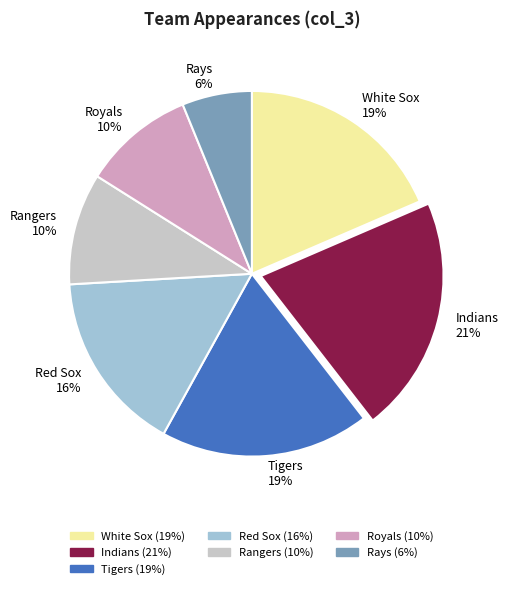

Approximately how many times larger is the value at Rays 6% compared to Red Sox 16%?

0.4